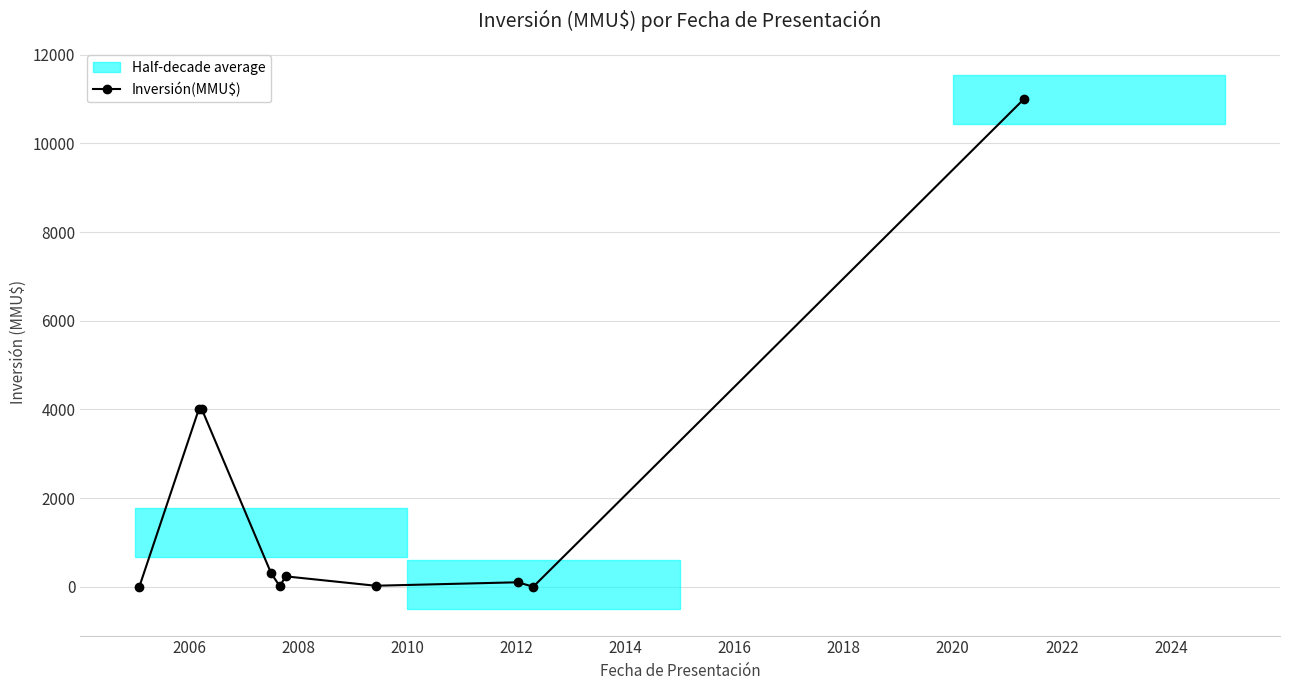

How many positive values are there?

8